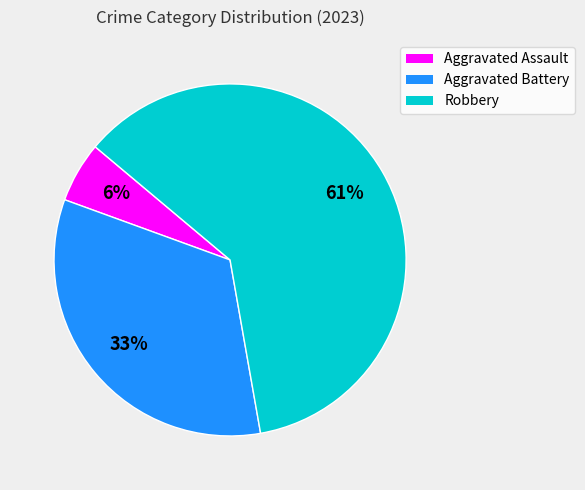

To the nearest percent, what is the difference between the Aggravated Battery and Robbery slice percentages?

28%